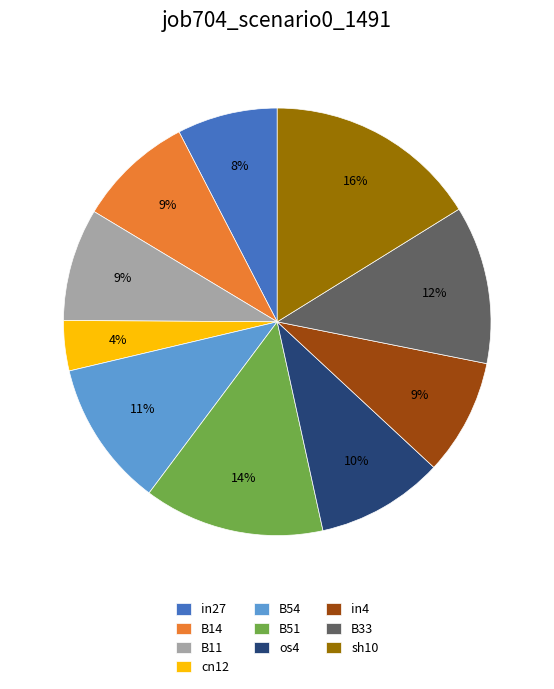

To the nearest percent, what portion does B54 represent?

11%